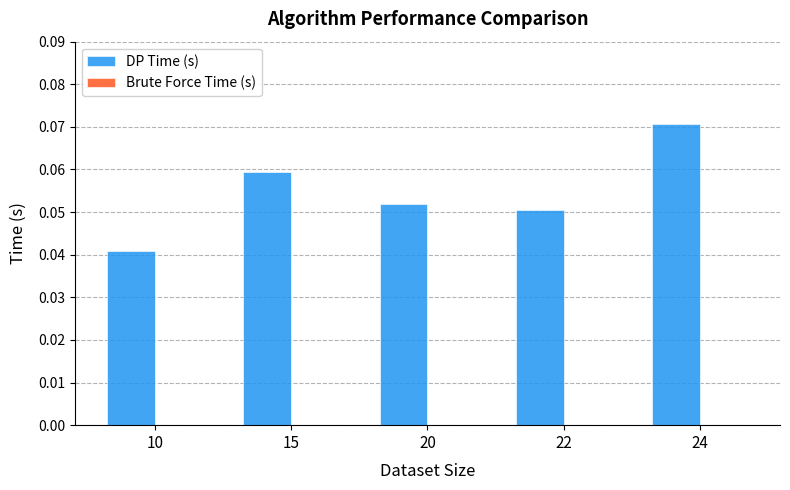

The value at 15 is 0.0. True or false?

False